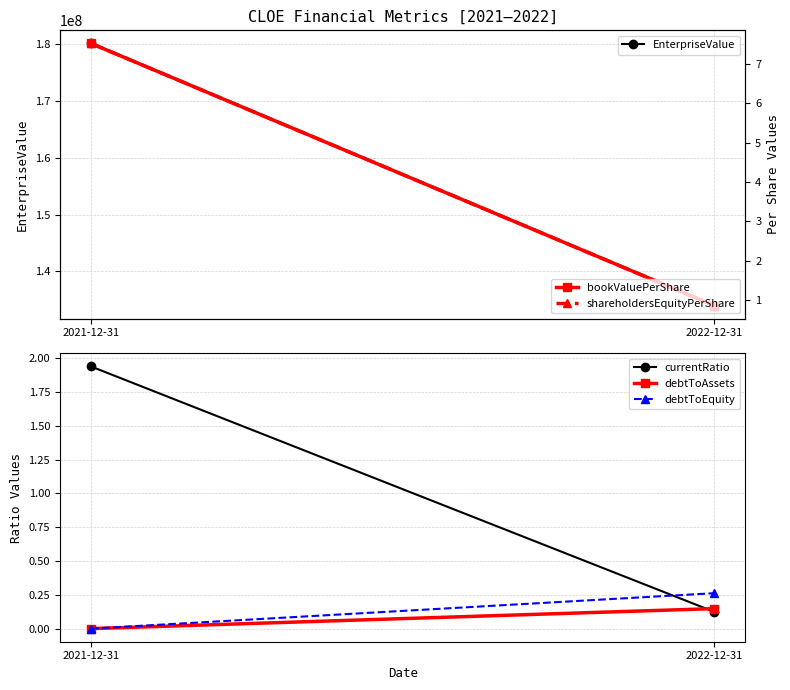

What position from the right is 2021-12-31?

2